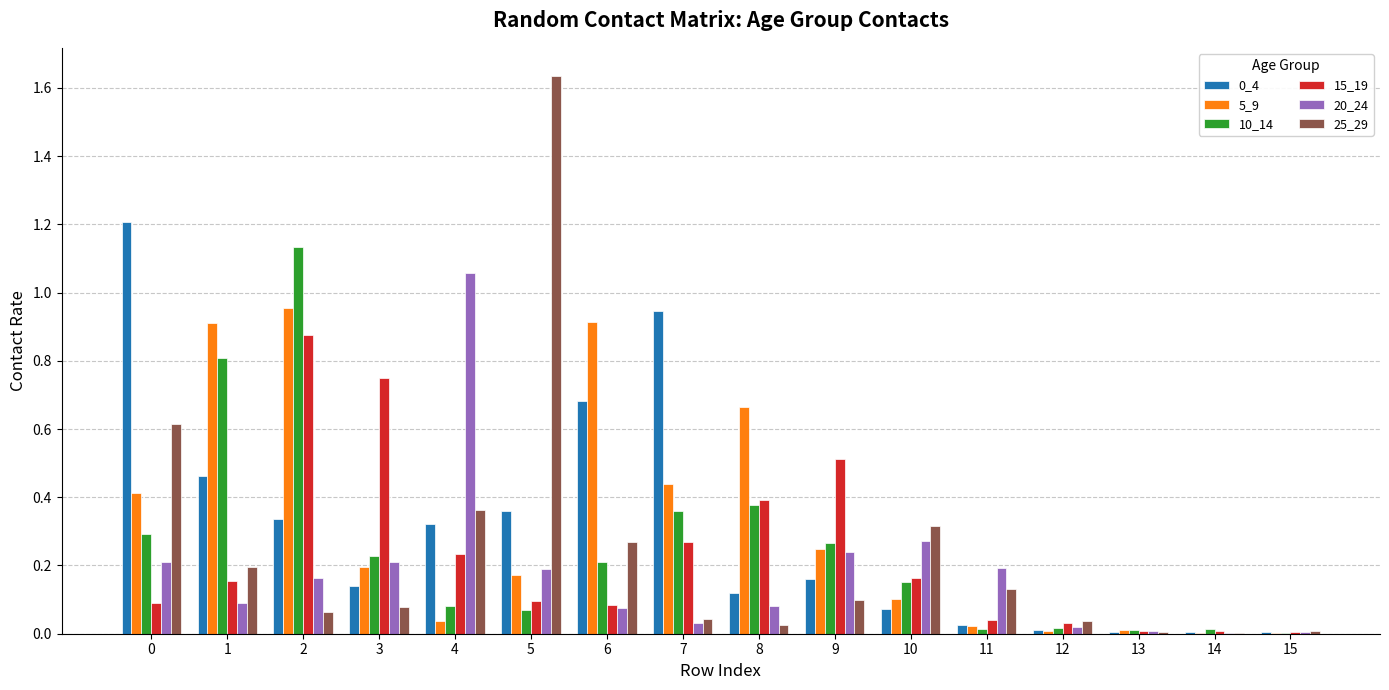

At which category does the chart reach its peak across all series?

5